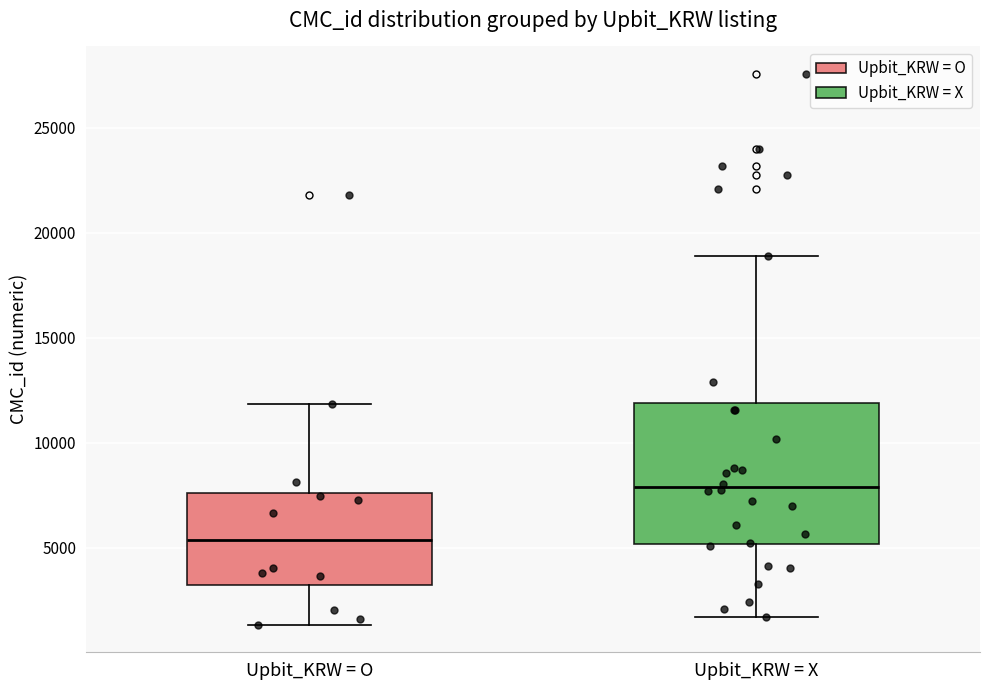

Reading left to right, transcribe this box plot: for each box, give where its median line is, the range the box spans, and where its two whiskers end, as read against the y-axis. The values are not printed on the chart, so give them approximately, as read against the axis.

Upbit_KRW = O: median 5500, box 3000 to 7500, whiskers 1500 to 12000
Upbit_KRW = X: median 8000, box 5000 to 12000, whiskers 1500 to 19000